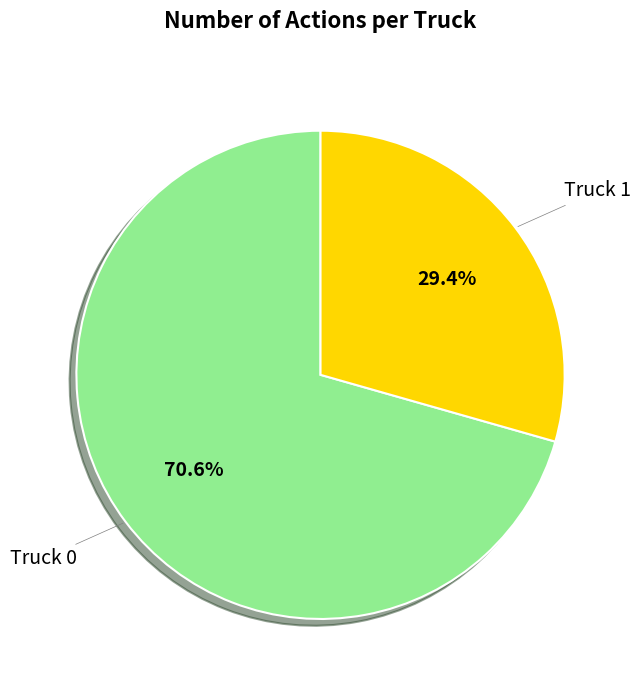

How many slices are in this pie chart?

2